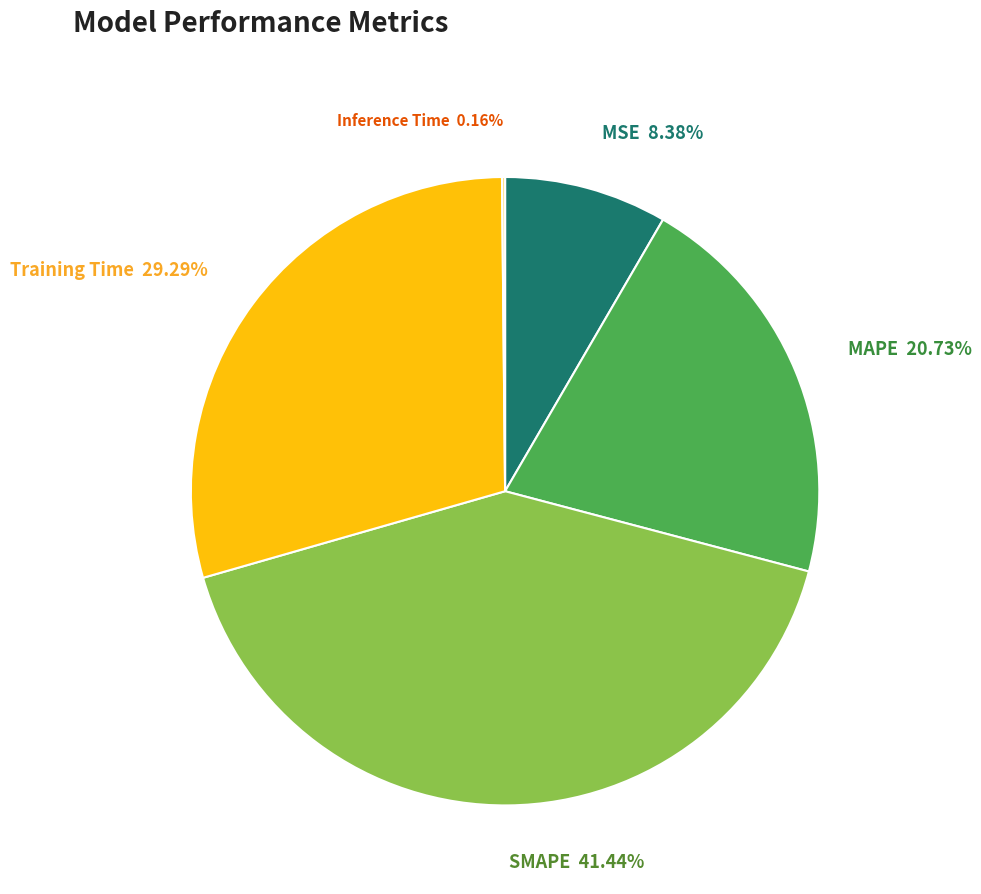

Is there a majority slice in this chart?

No